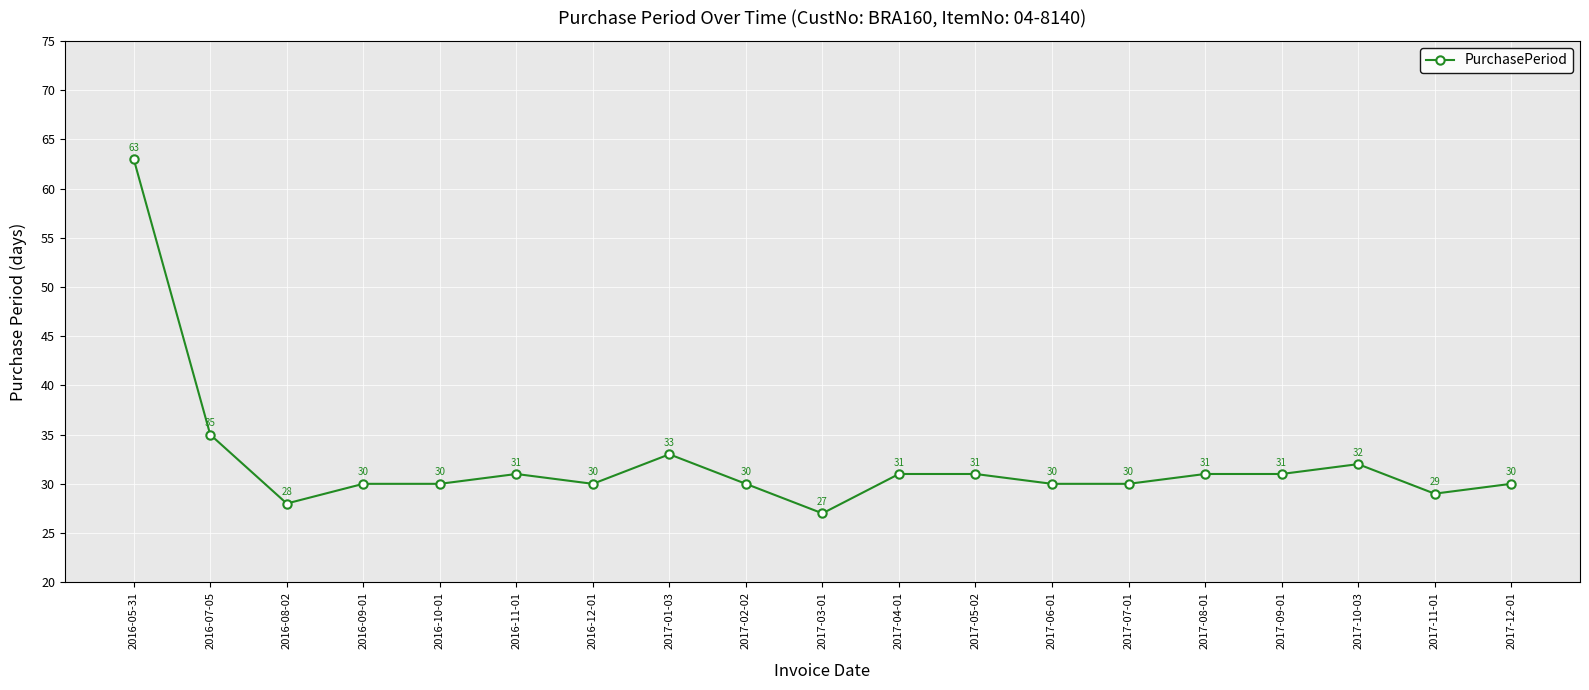

Reading left to right, extract all data points from this chart.

63	35	28	30	30	31	30	33	30	27	31	31	30	30	31	31	32	29	30